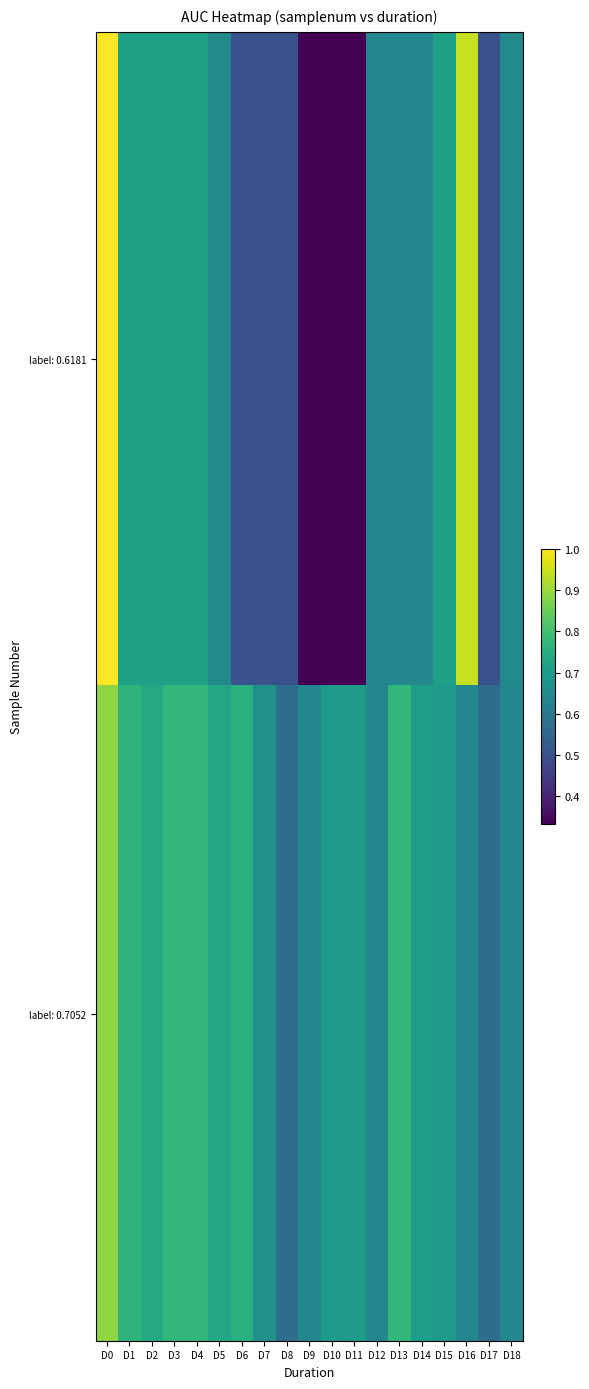

Which series has the largest range (max minus min)?

label: 0.6181